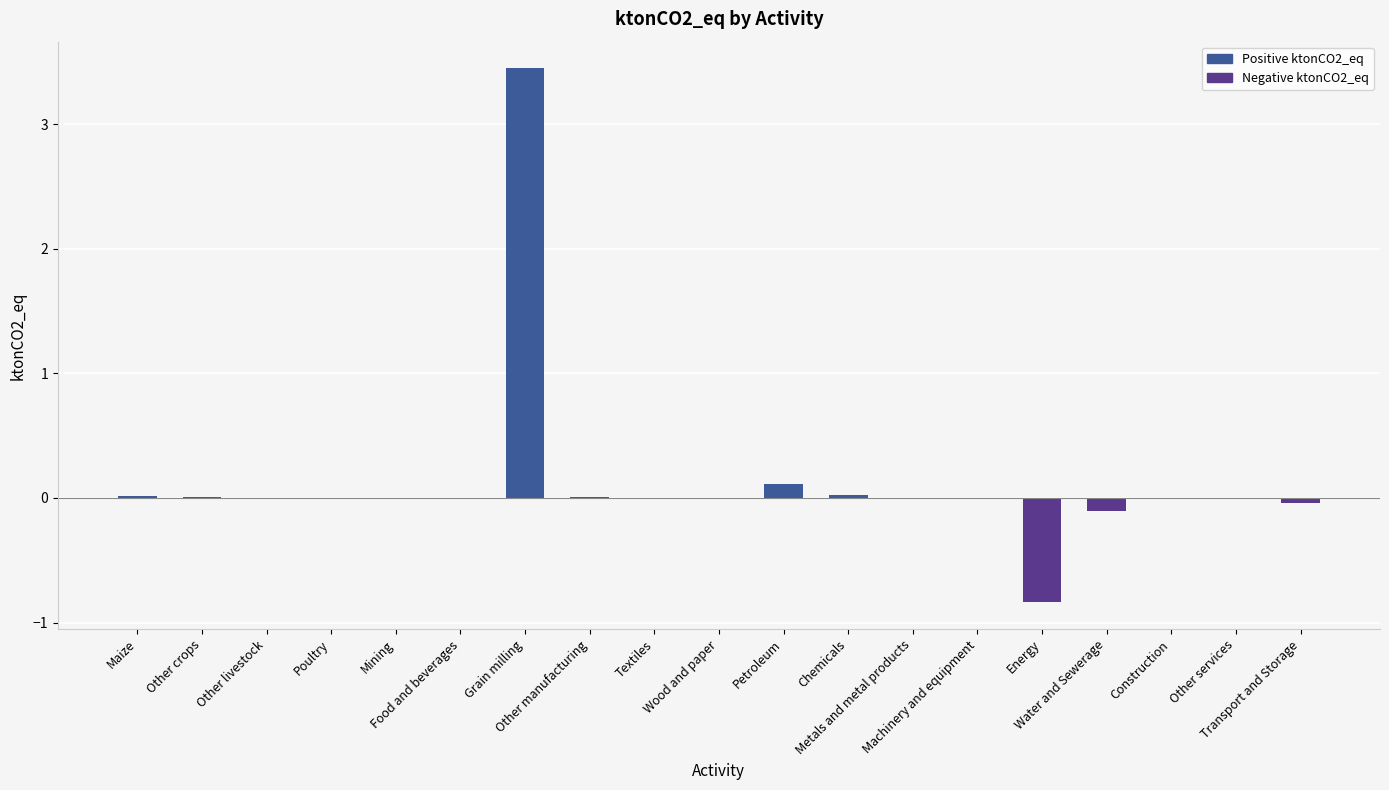

True or false: the data shows 0.0 at Textiles.

True